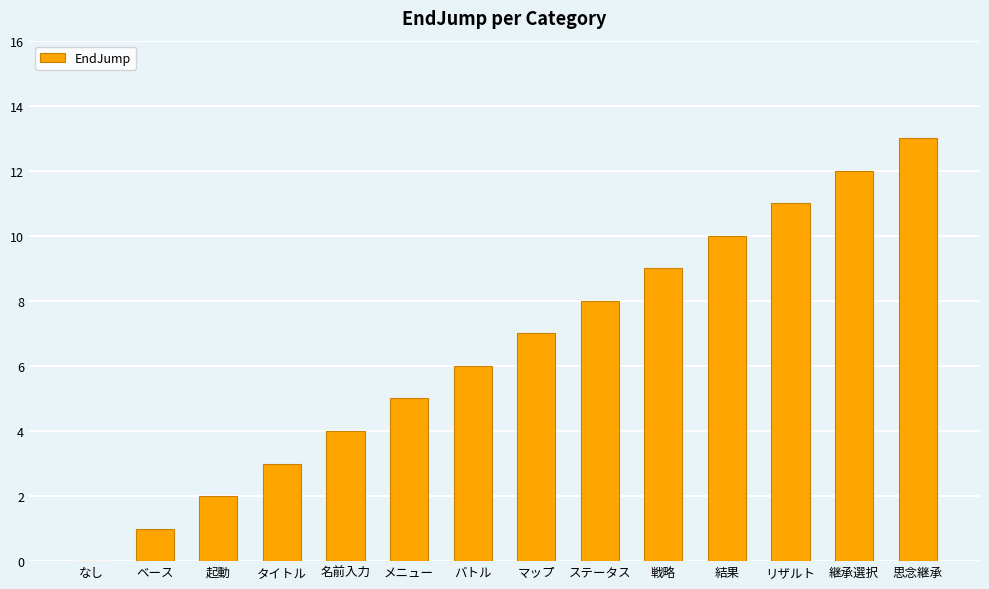

What is the change in value from ステータス to 結果?

+2